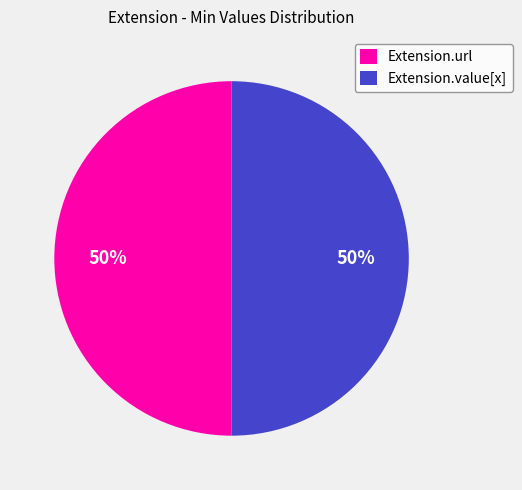

How many slices are in this pie chart?

2